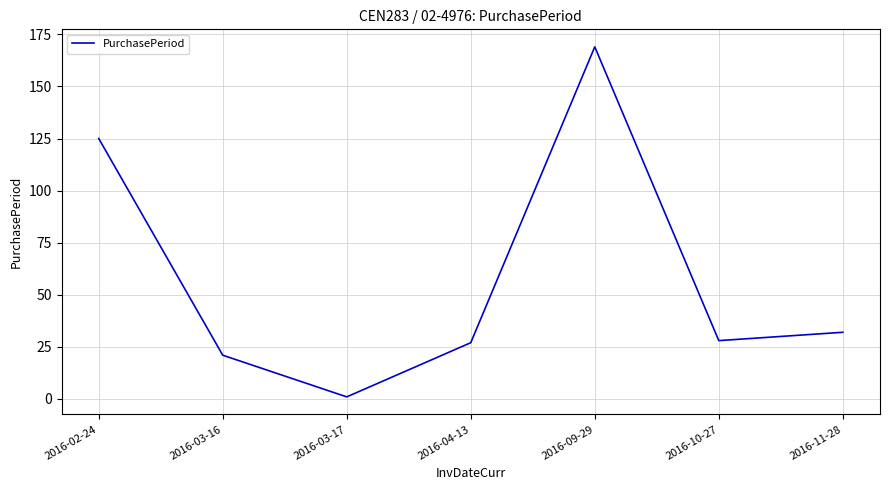

What value does the data have at 2016-03-16, to the nearest 5?

20